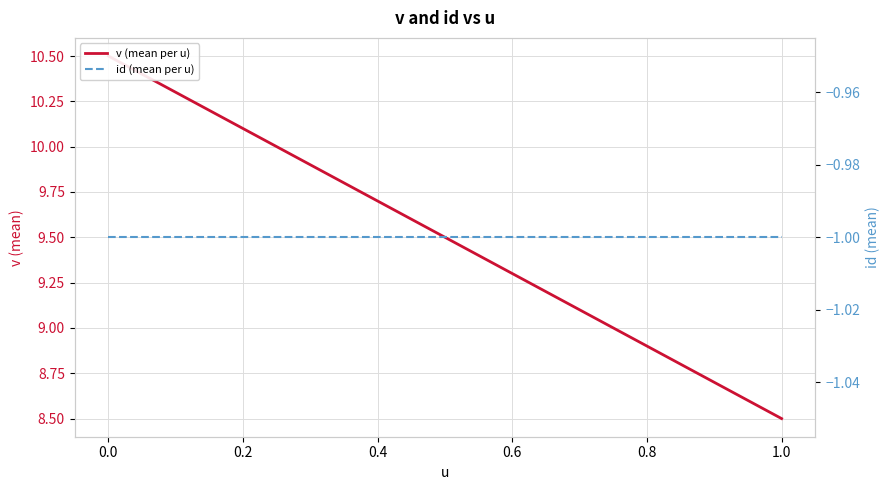

Rank the series by their average value, from highest to lowest.

v (mean per u), id (mean per u)